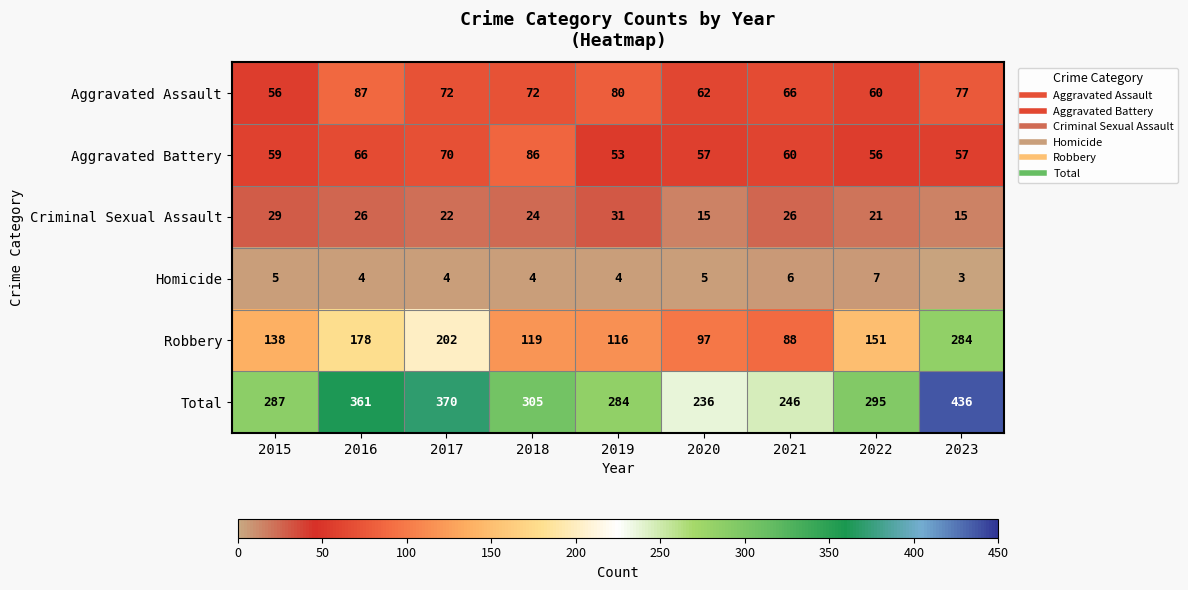

Which series has the largest total across all categories?

Total